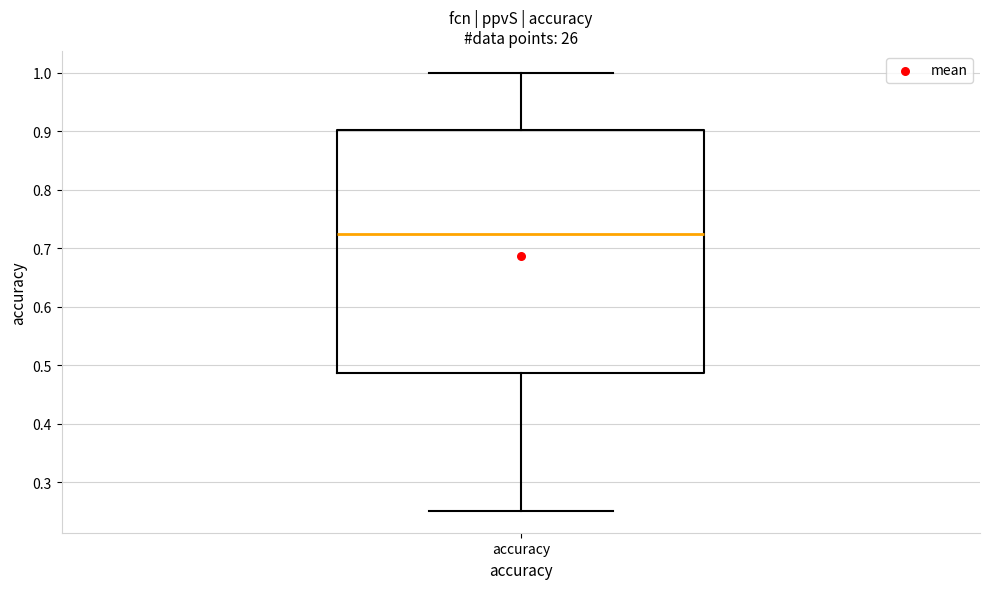

Read this box plot against the y-axis: the position of the median line, the range covered by the box, and the ends of both whiskers. The values are not printed on the chart, so give them approximately, as read against the axis.

median 0.72, box 0.49 to 0.90, whiskers 0.25 to 1.00